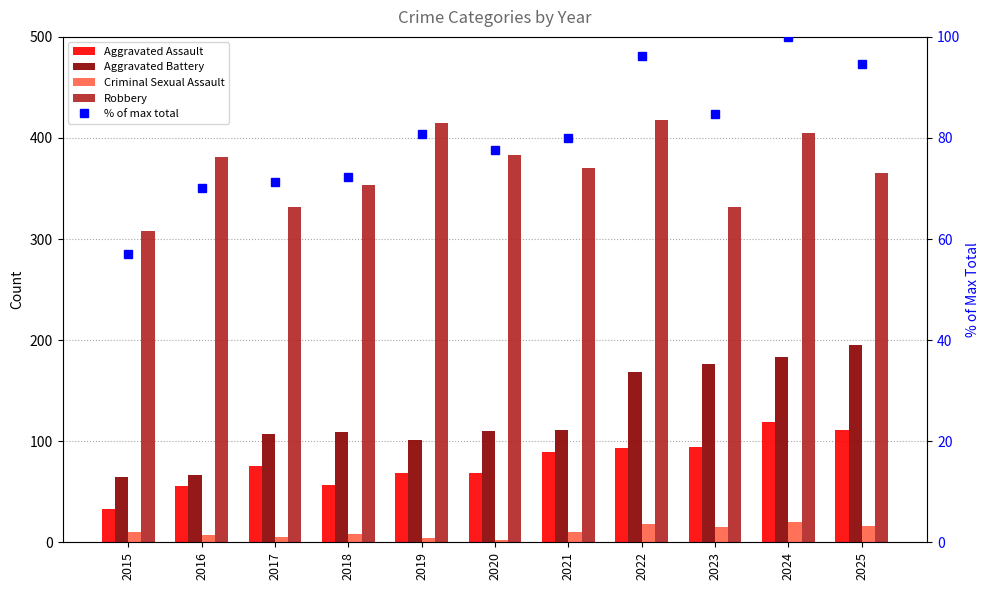

How many data points does each series have?

11